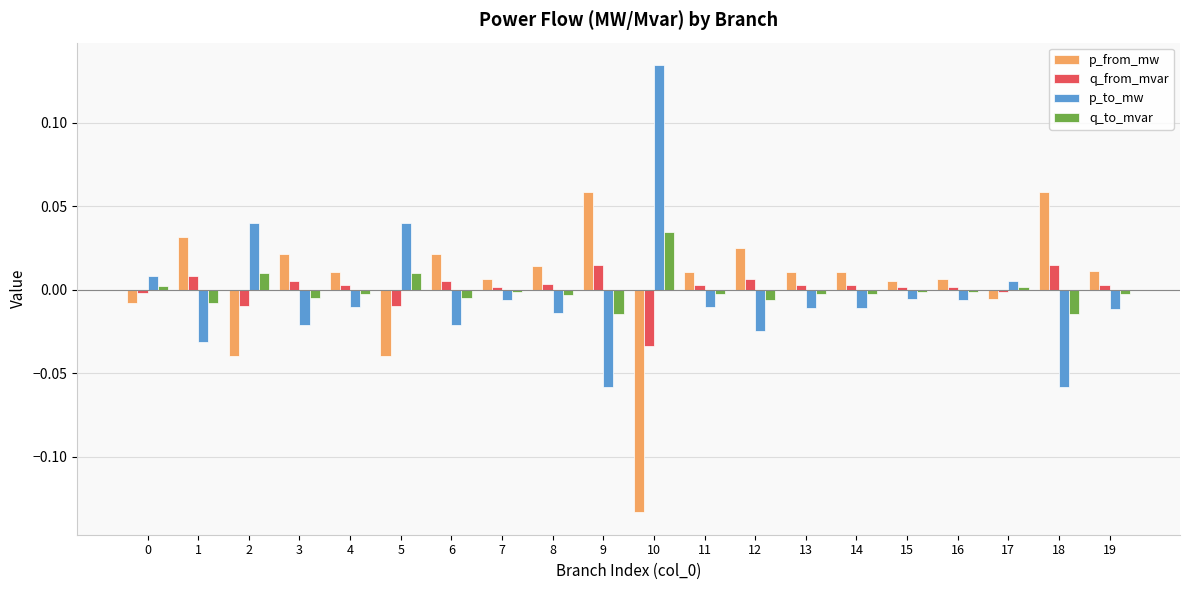

Does the chart contain any negative values?

Yes